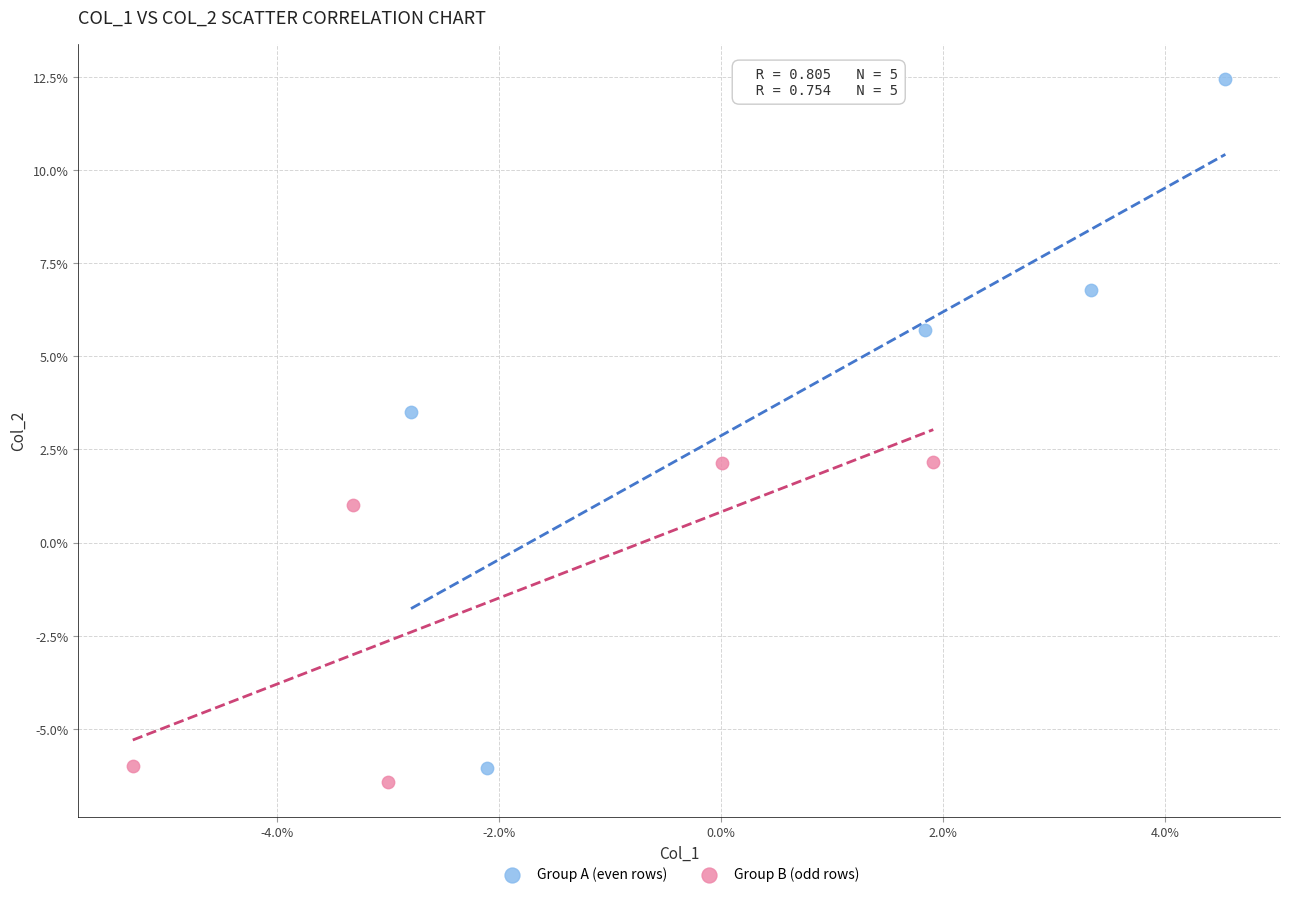

What are all the series names shown in the legend?

Group A (even rows), Group B (odd rows)